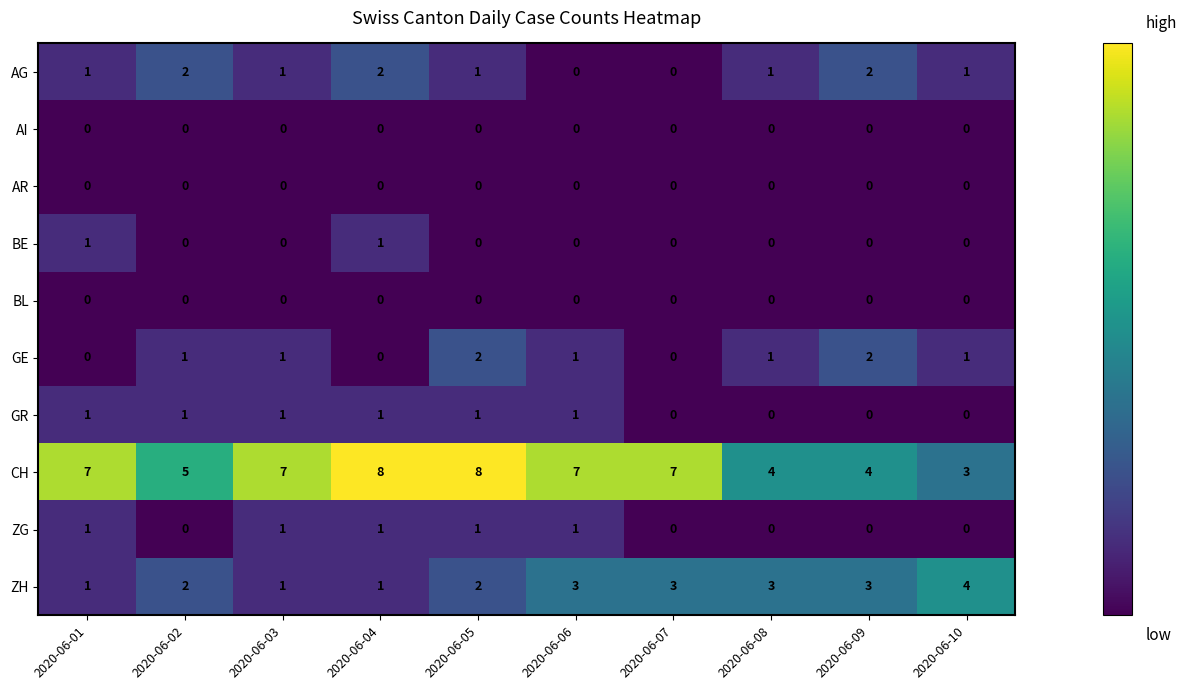

The CH series shows 2 at 2020-06-09. True or false?

False